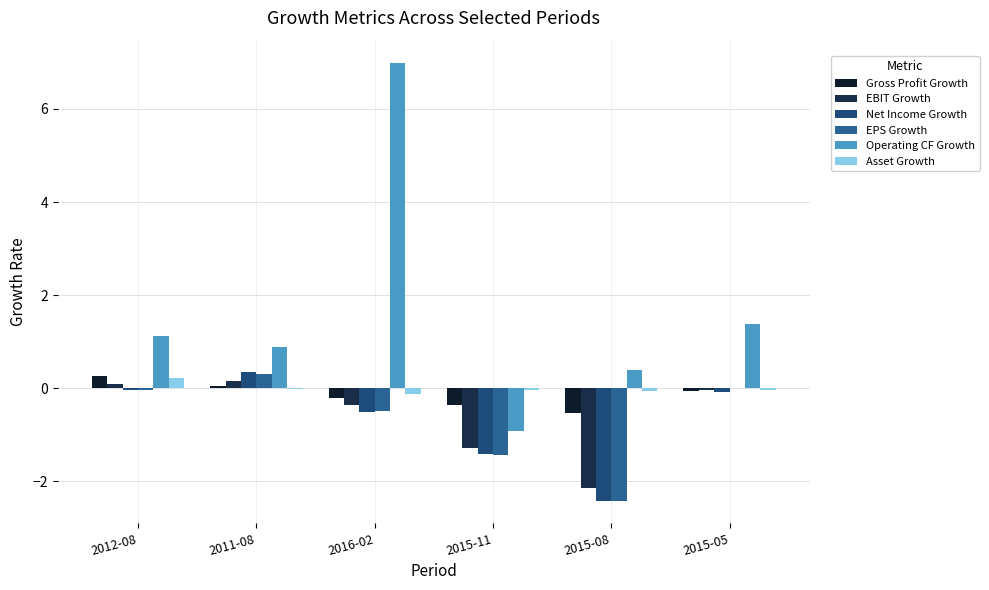

What is the label of the 1st bar from the right?

2015-05